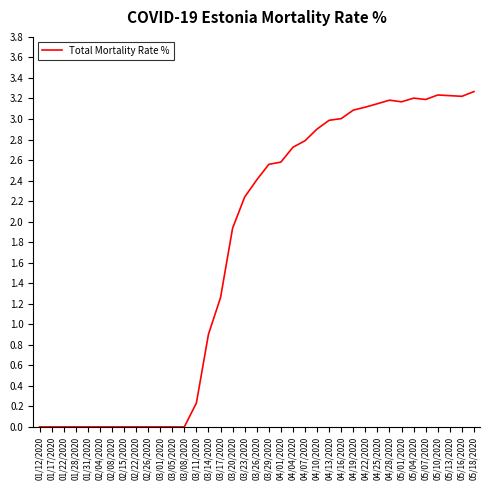

Does the chart display data point markers on the line(s)?

No